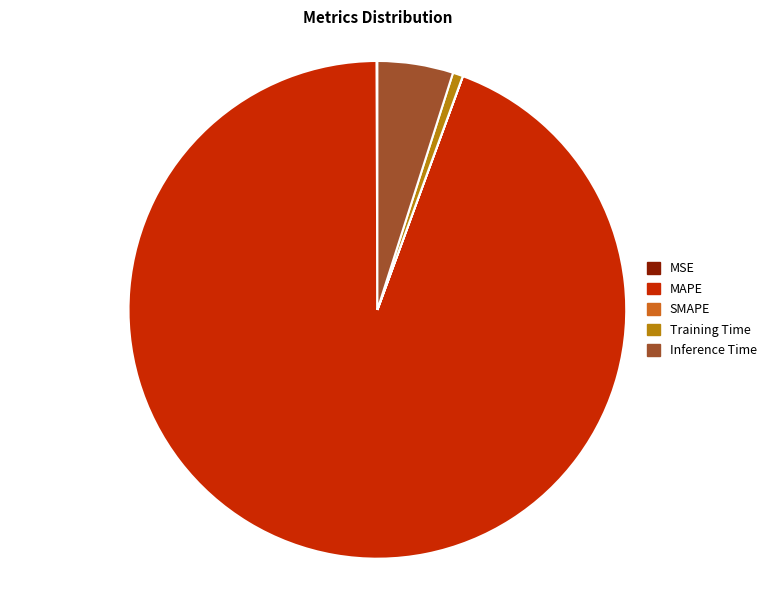

Do Inference Time and MAPE together represent more than half of the pie?

Yes